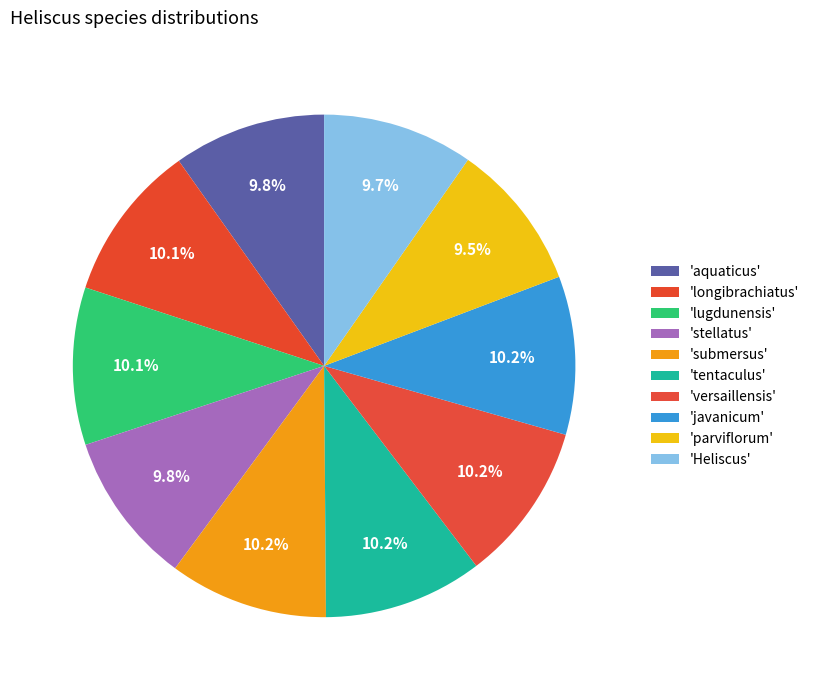

Which slice is the smallest?

parviflorum